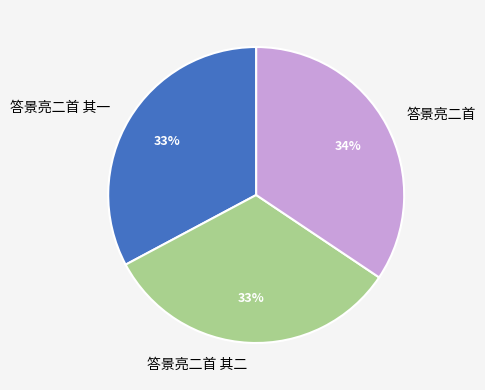

Which category has the biggest portion of the pie?

答景亮二首